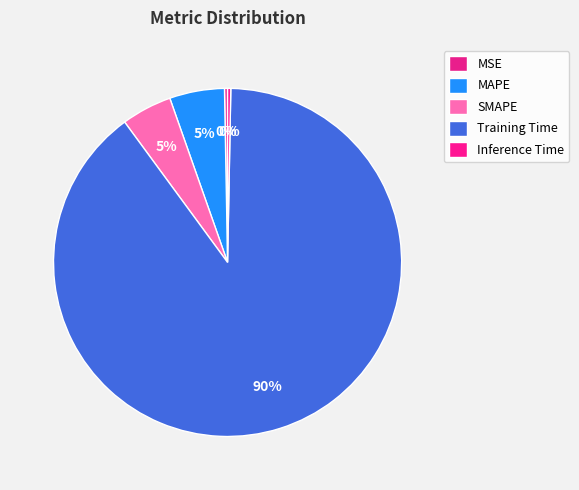

Does MSE account for over 50% of the chart?

No